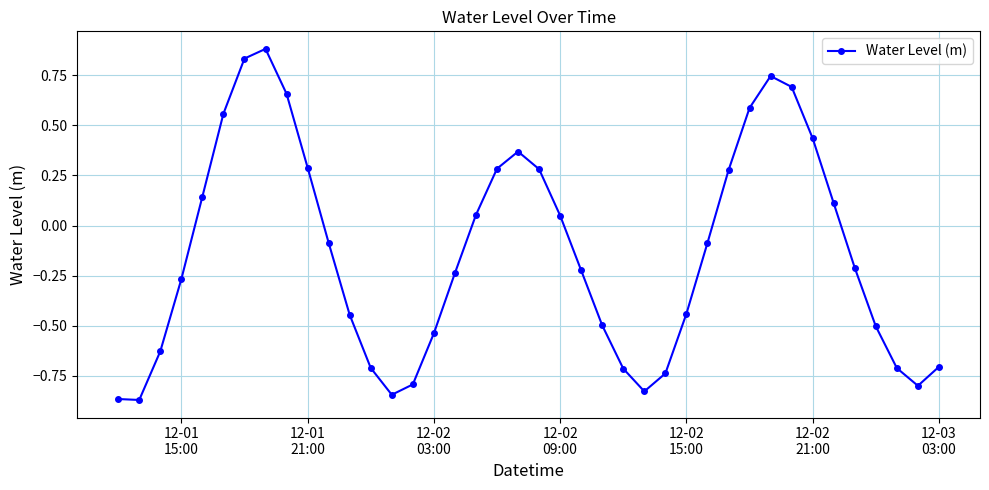

What is the greatest value displayed?

0.9